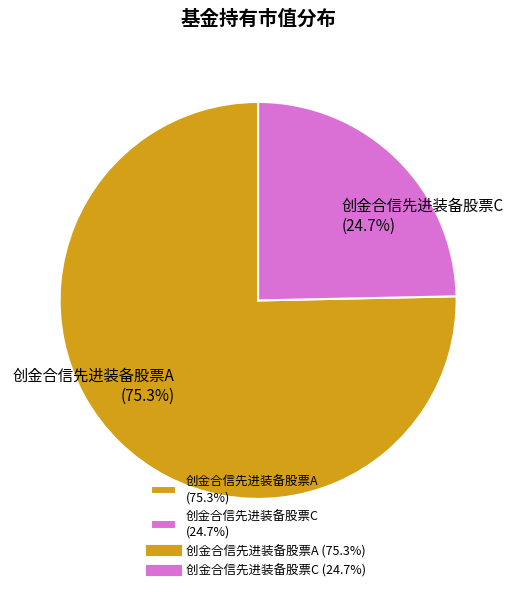

Do 创金合信先进装备股票A and 创金合信先进装备股票C together represent more than half of the pie?

Yes